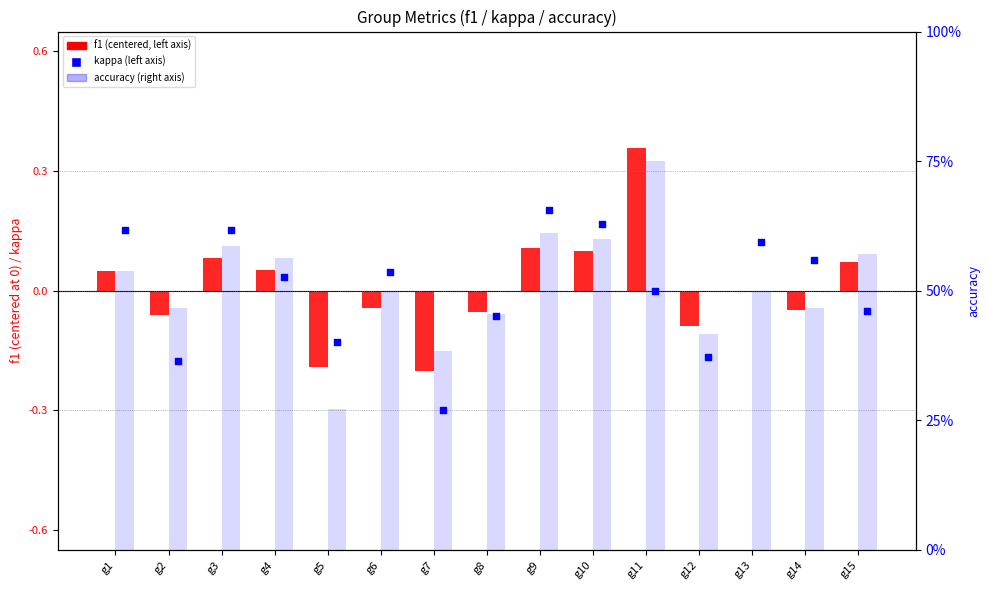

Is the value of accuracy at g13 greater than the value of kappa at g11?

Yes